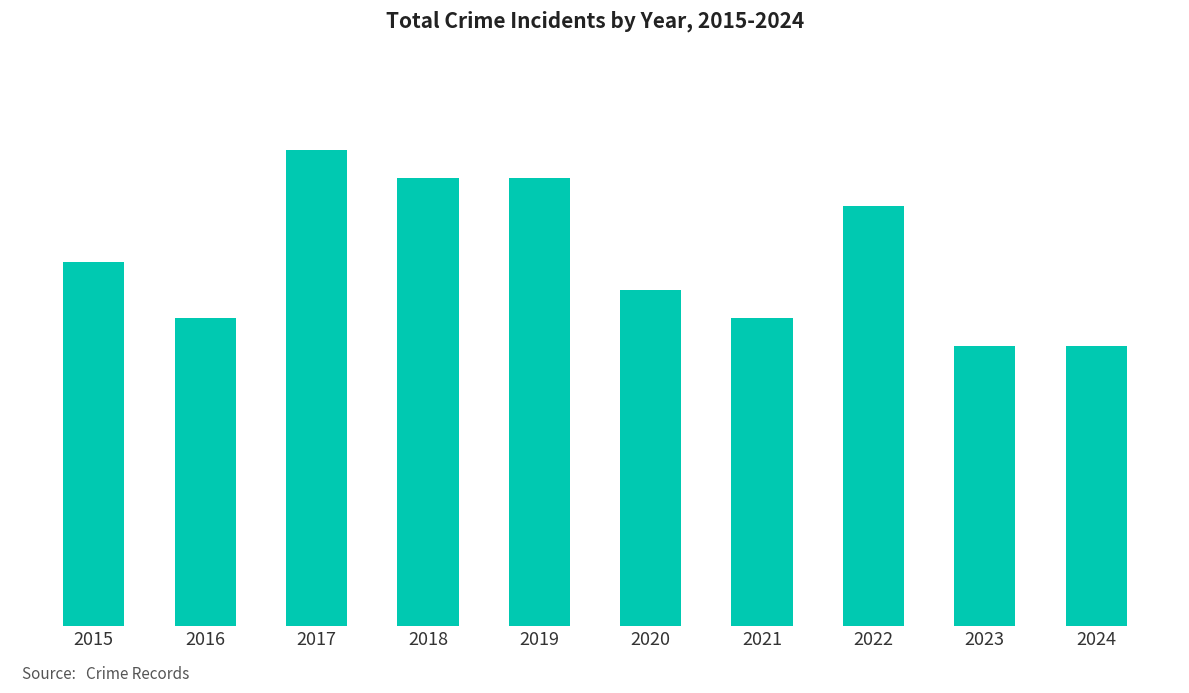

Count the values in the range 11 to 16.

7